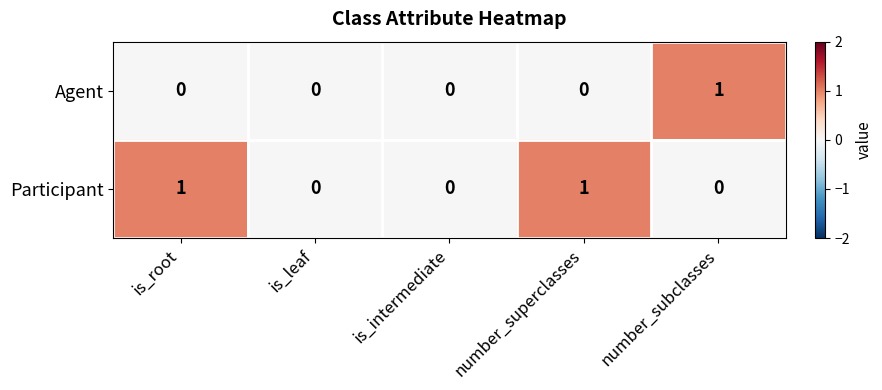

How many categories are shown in the chart?

5